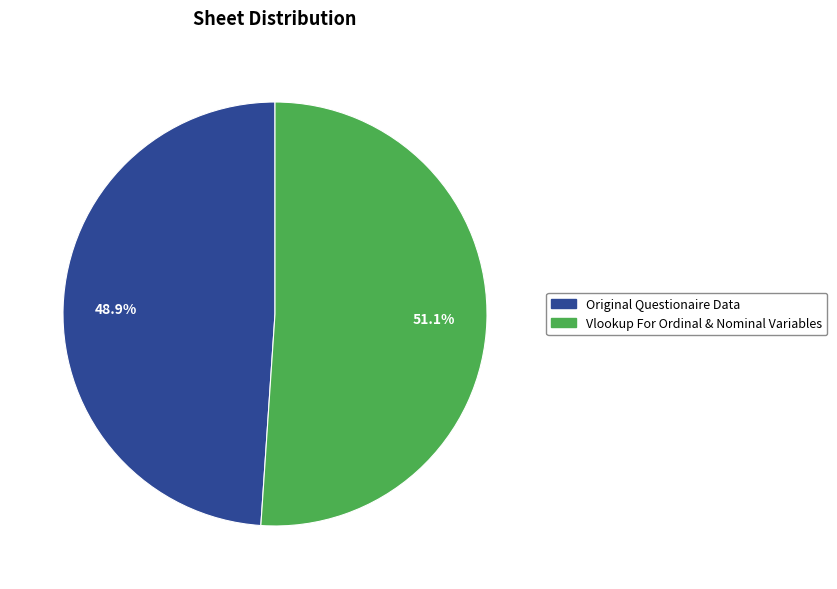

Combined, do Vlookup For Ordinal & Nominal Variables and Original Questionaire Data account for over 50%?

Yes